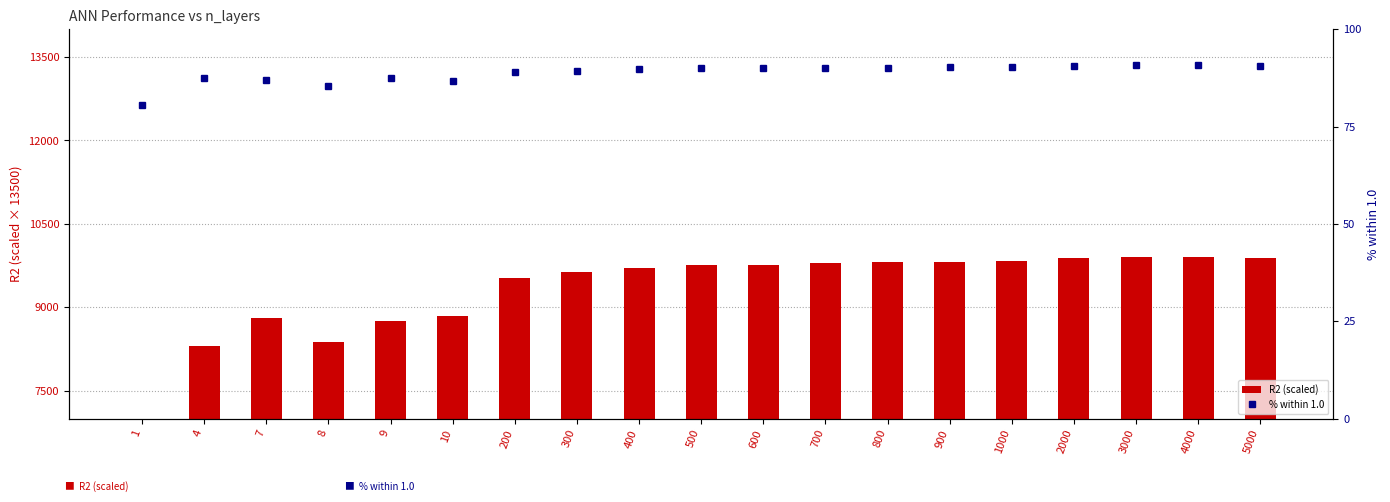

What is the total value across all series at 400?

9797.8